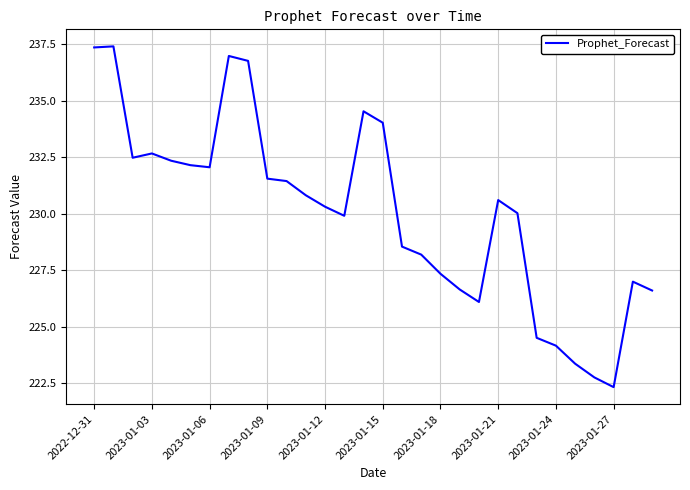

How many lines are shown in the chart?

1